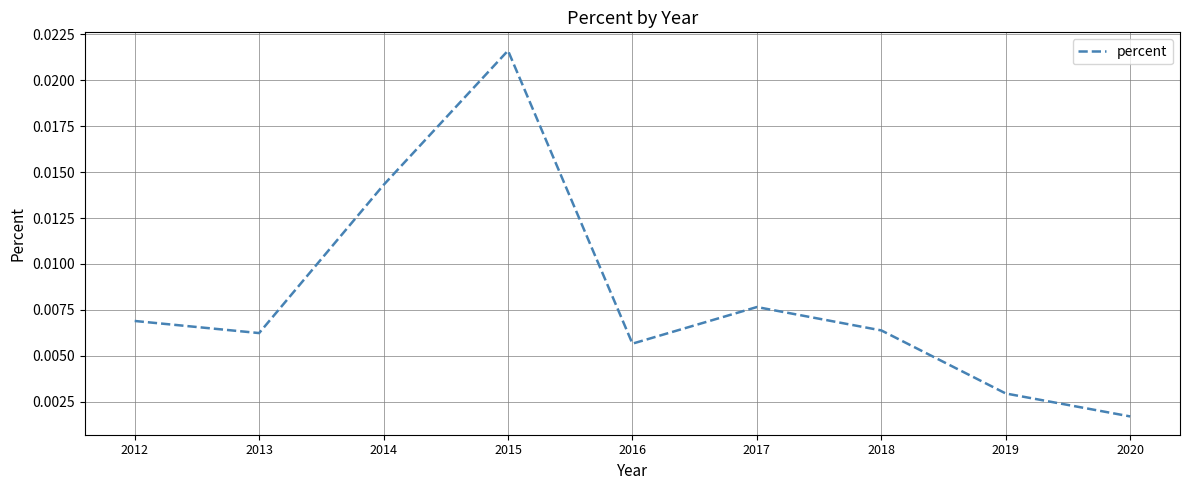

Which has a higher value, 2017 or 2020?

2017